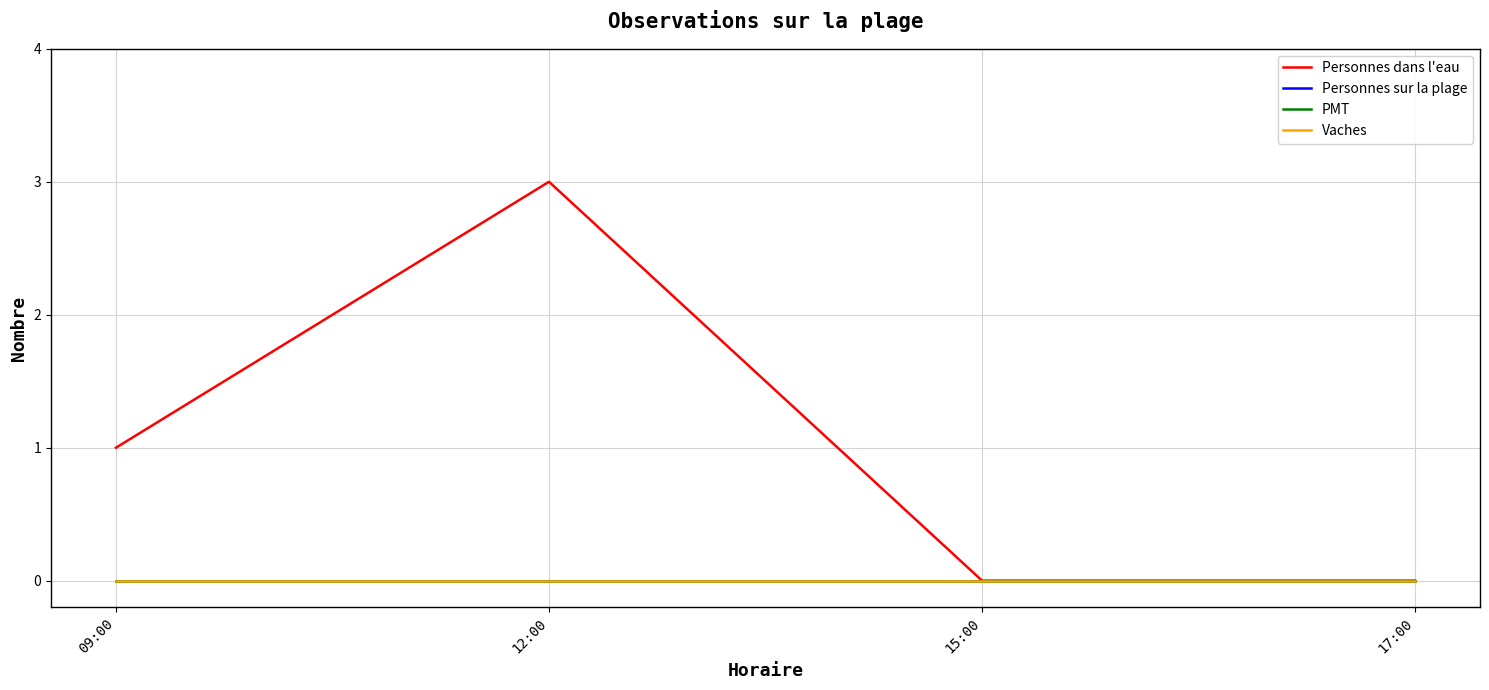

Rank the series at 17:00 from highest to lowest value.

Personnes dans l'eau, Personnes sur la plage, PMT, Vaches